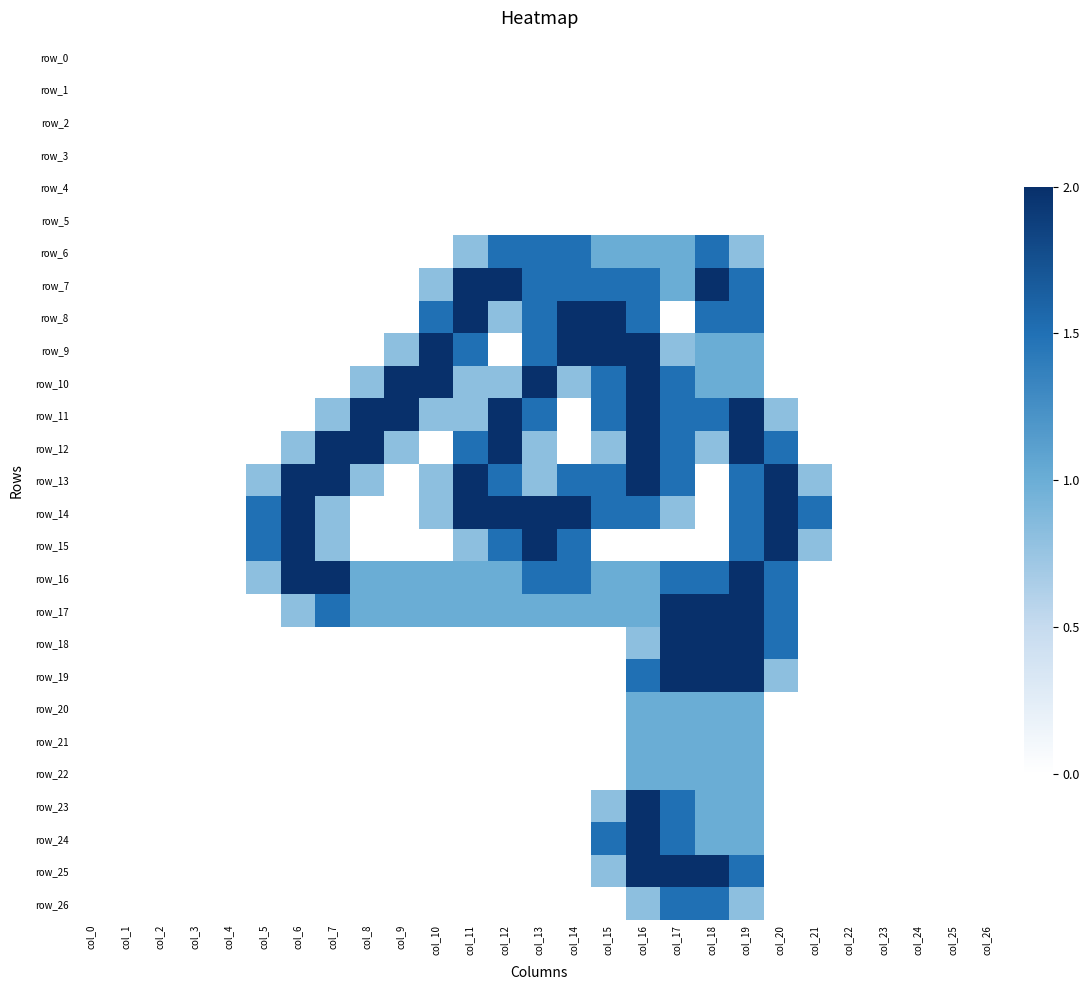

List the series in order of their peak value, highest first.

row_7, row_8, row_9, row_10, row_11, row_12, row_13, row_14, row_15, row_16, row_17, row_18, row_19, row_23, row_24, row_25, row_6, row_26, row_20, row_21, row_22, row_0, row_1, row_2, row_3, row_4, row_5